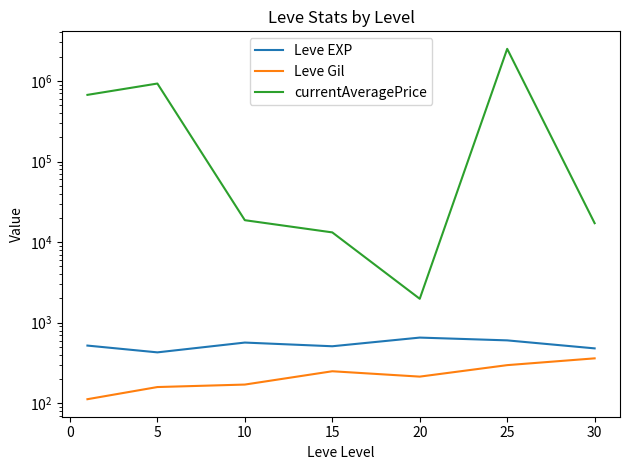

What is the average value of the currentAveragePrice series?

593351.5